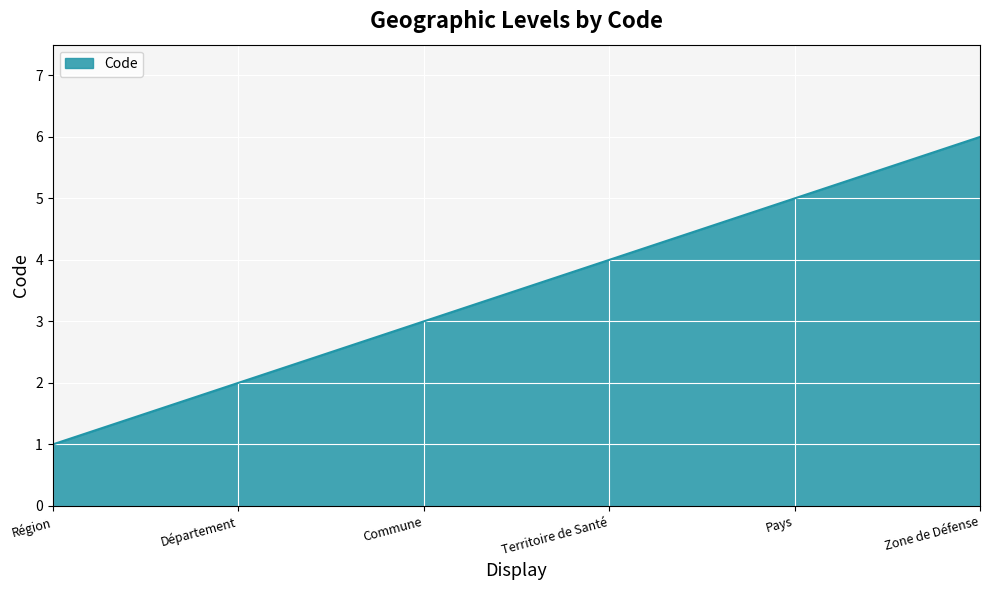

At which label is the value closest to 3?

Commune